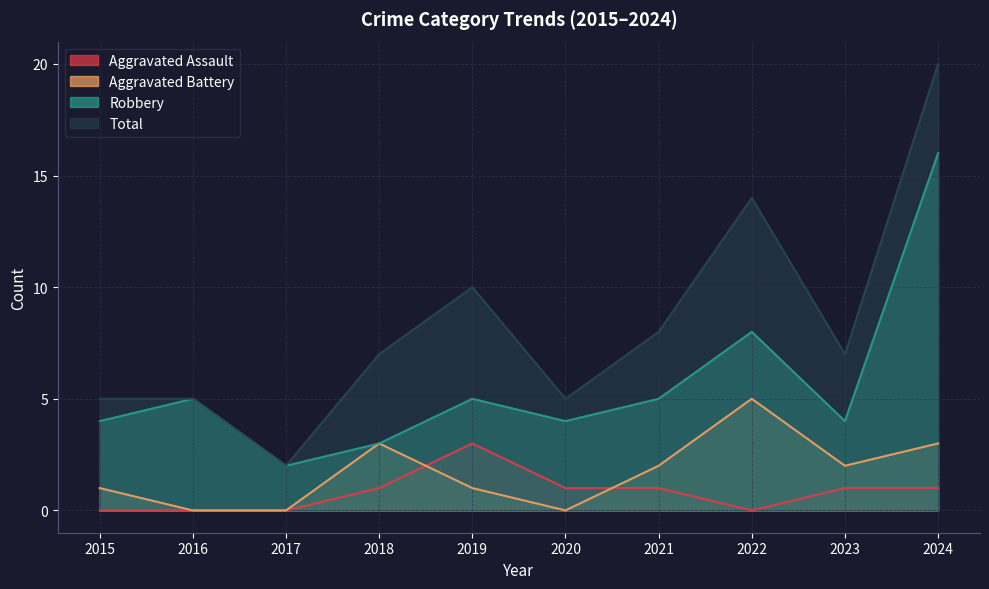

True or false: Total has a value of 7 at 2015.

False